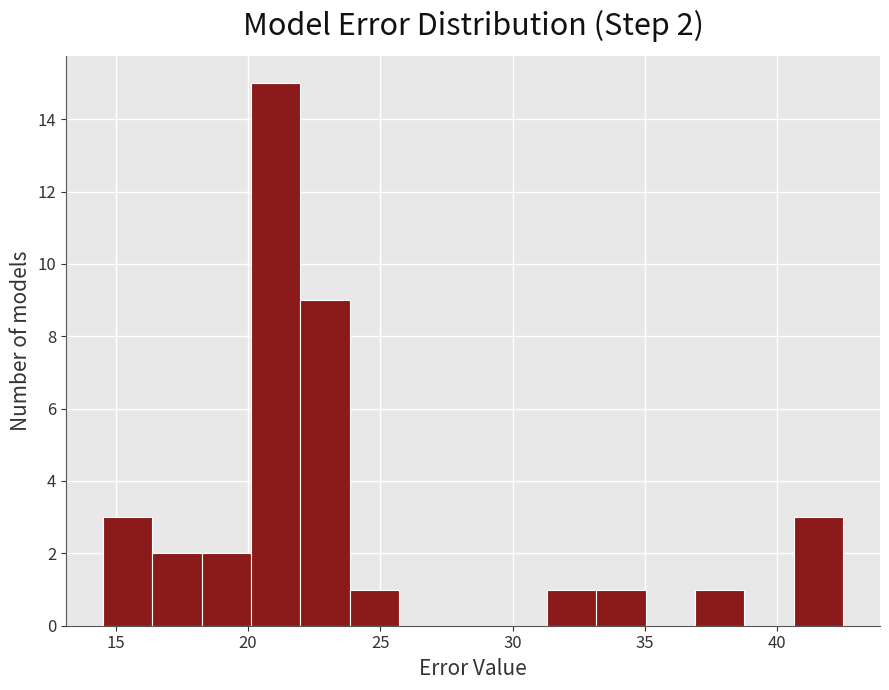

Around what value on the x-axis is the tallest bar? Give the approximate position of its centre, as read against the axis.

21.0